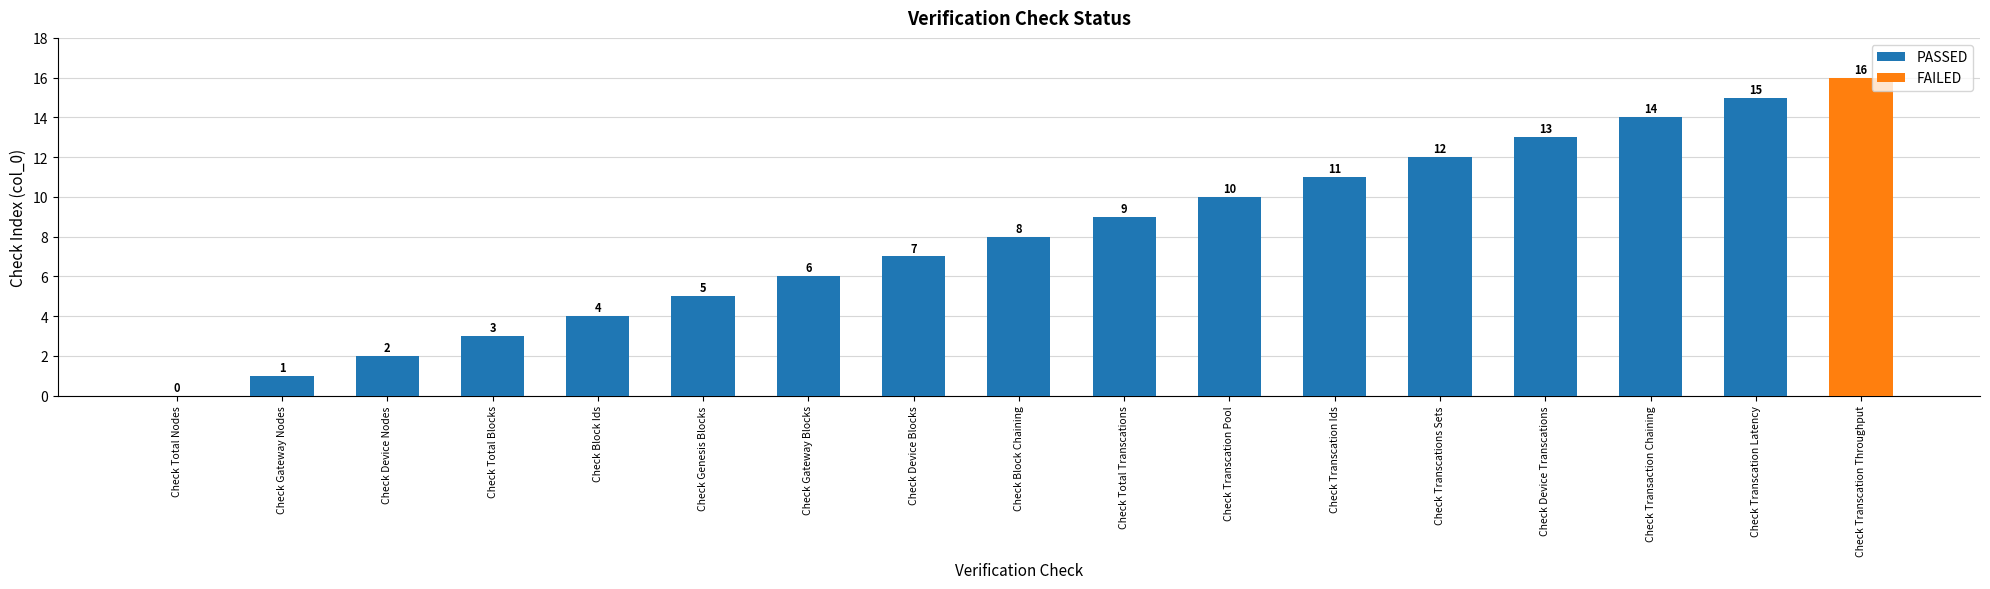

What value does the data have at Check Block Chaining, to the nearest 5?

10